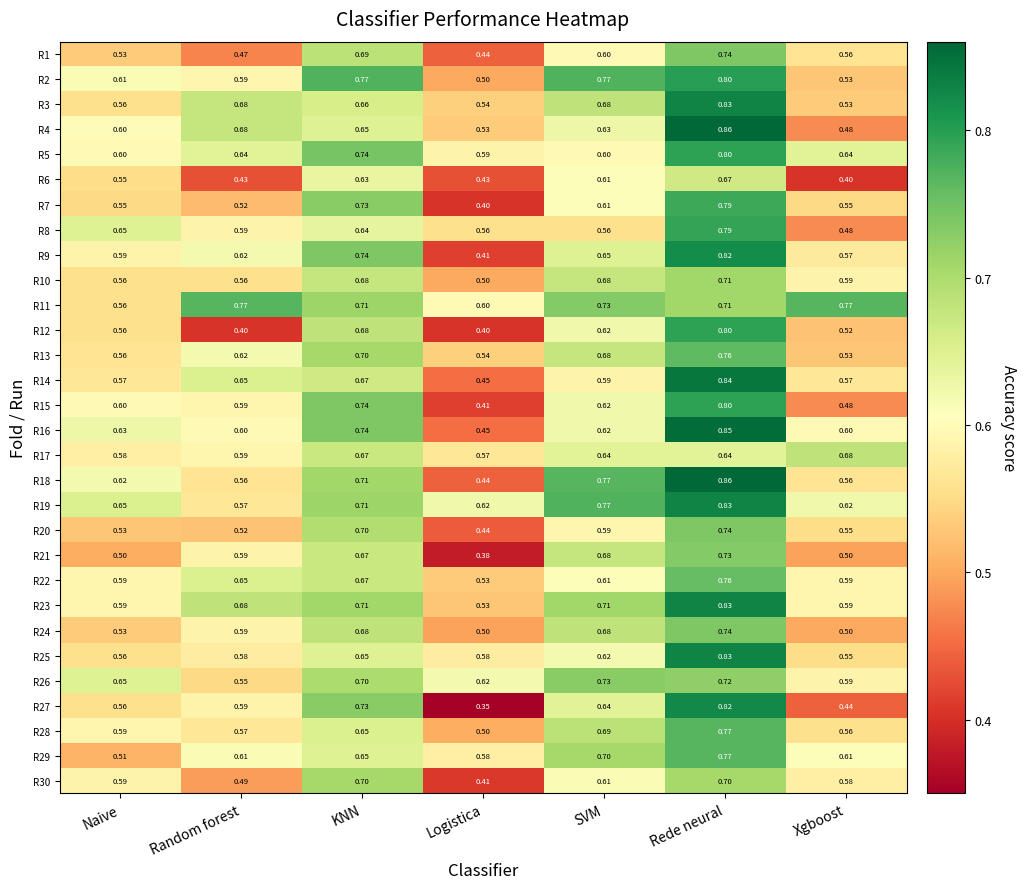

Which label corresponds to the smallest value in the chart?

Logistica